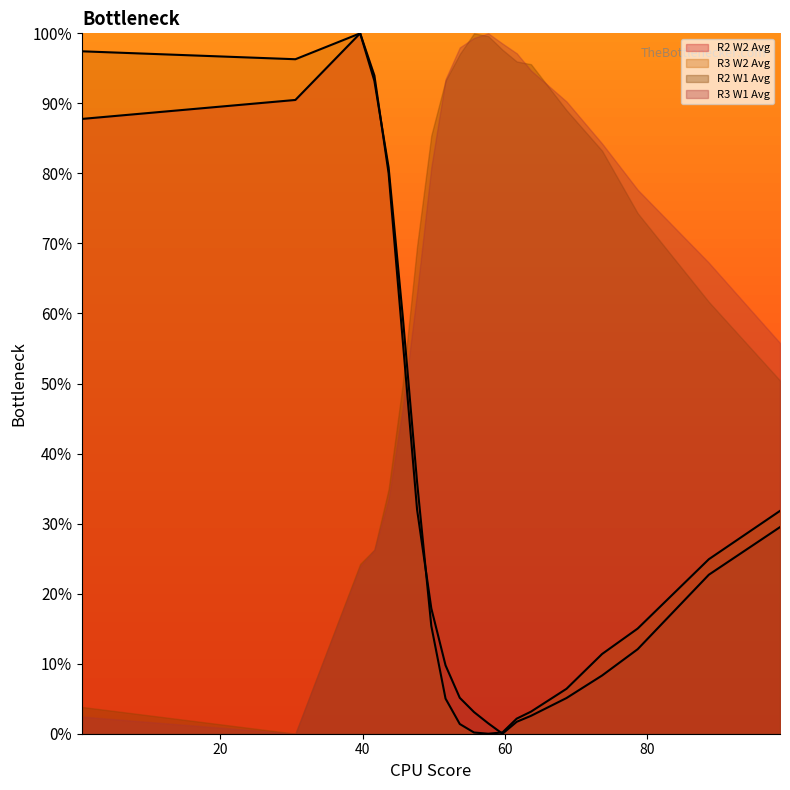

What is the difference between the second highest and minimum values in the R2 W2 Avg series?

94.0